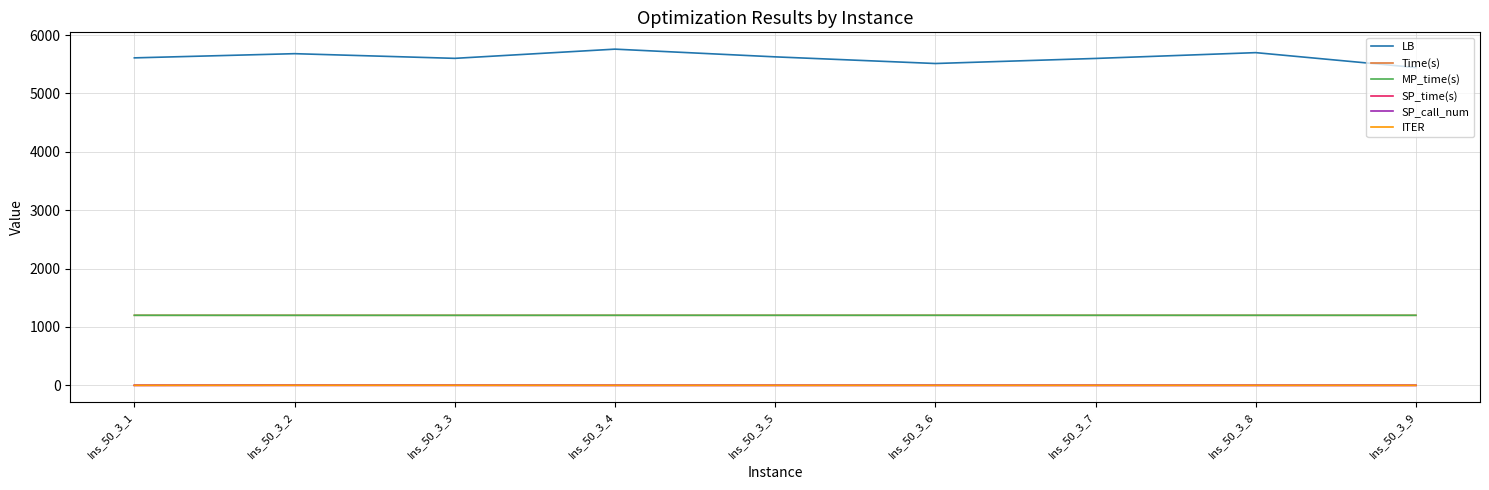

Is this an area chart (filled region under the line)?

No